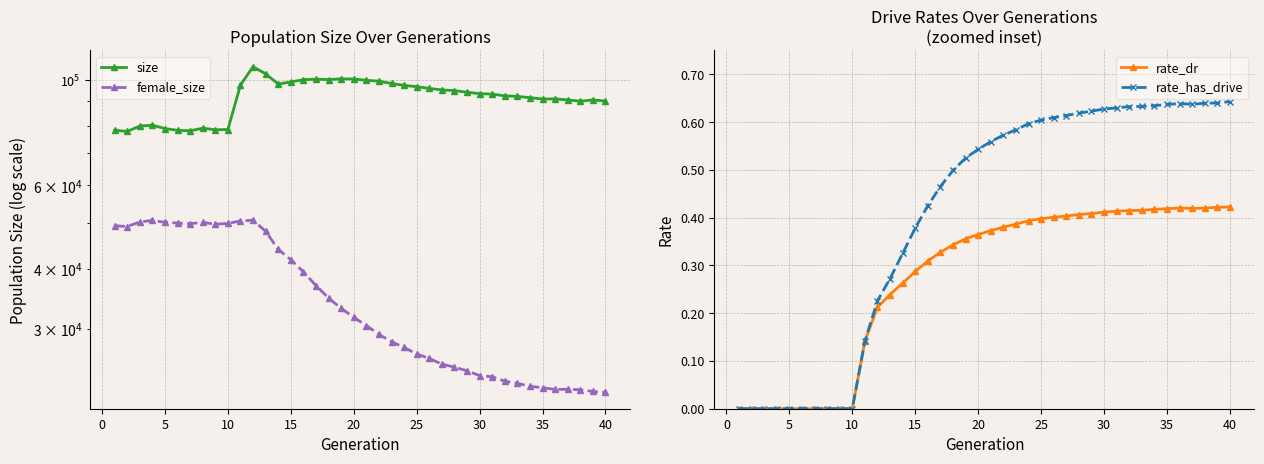

The value of rate_dr at 35 is 0.2. True or false?

False